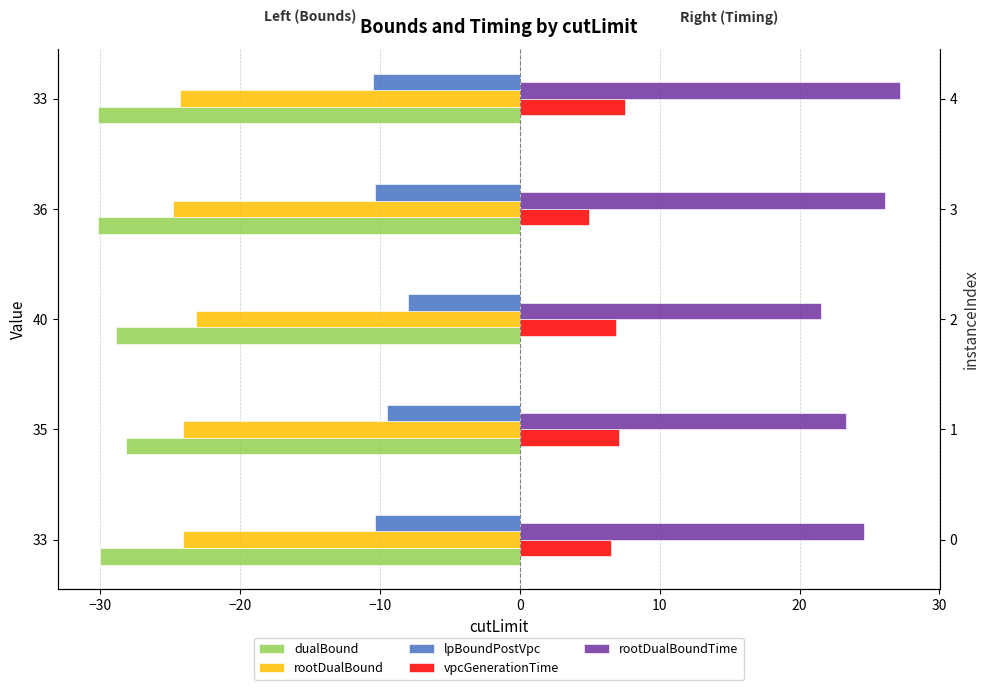

Count the number of categories in the chart.

5